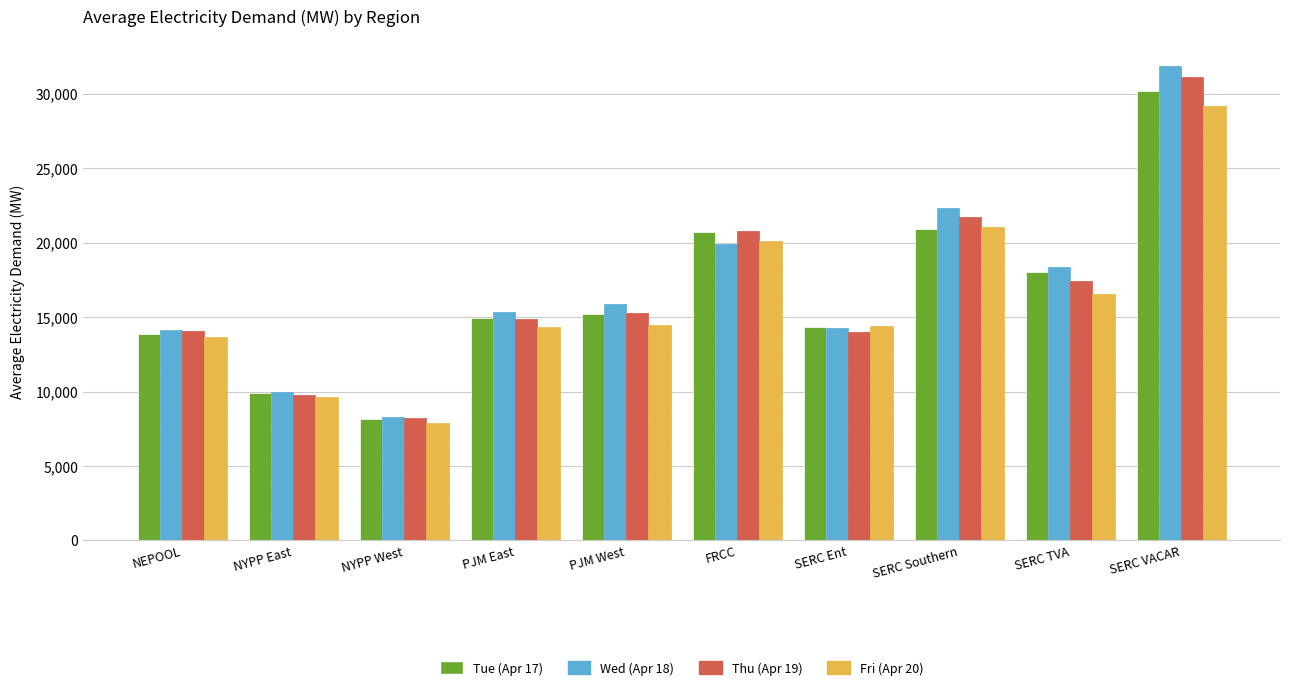

Which category has the highest value in the Thu (Apr 19) series?

SERC VACAR